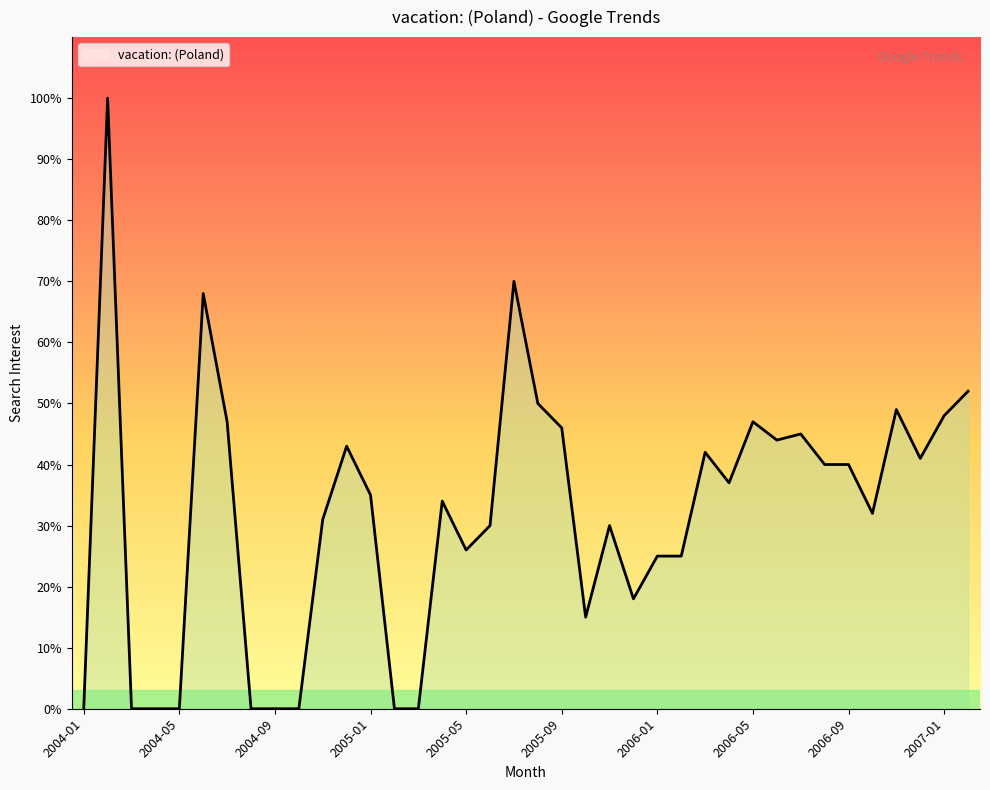

What is the difference between the maximum and minimum values?

100